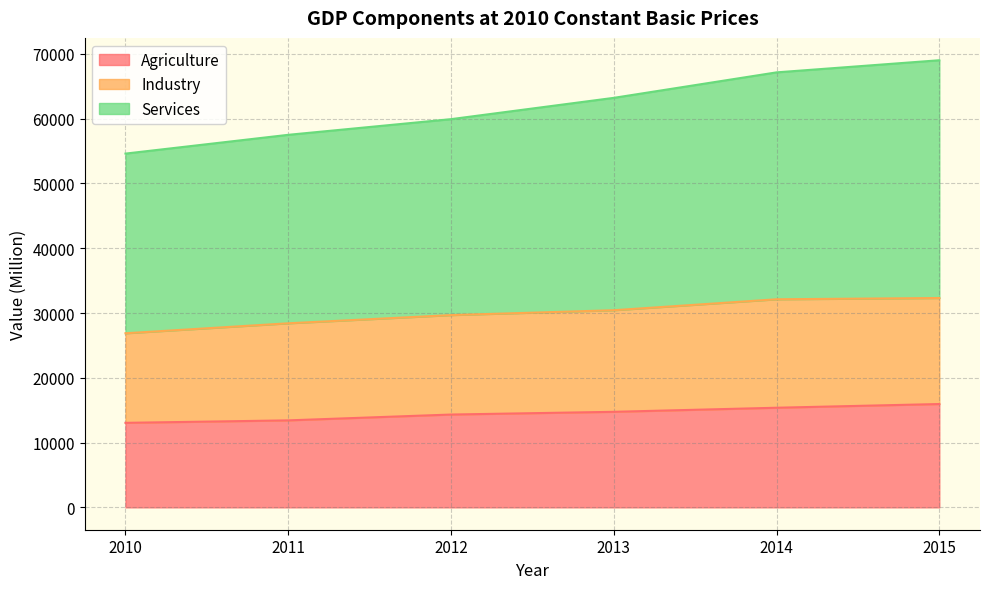

Is it true that Agriculture equals 7321.2 at 2015?

False